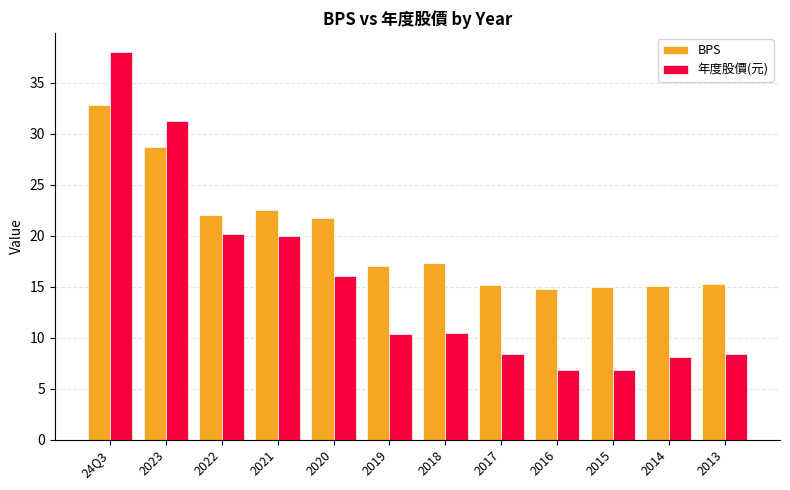

What is the average value of the BPS series?

19.8